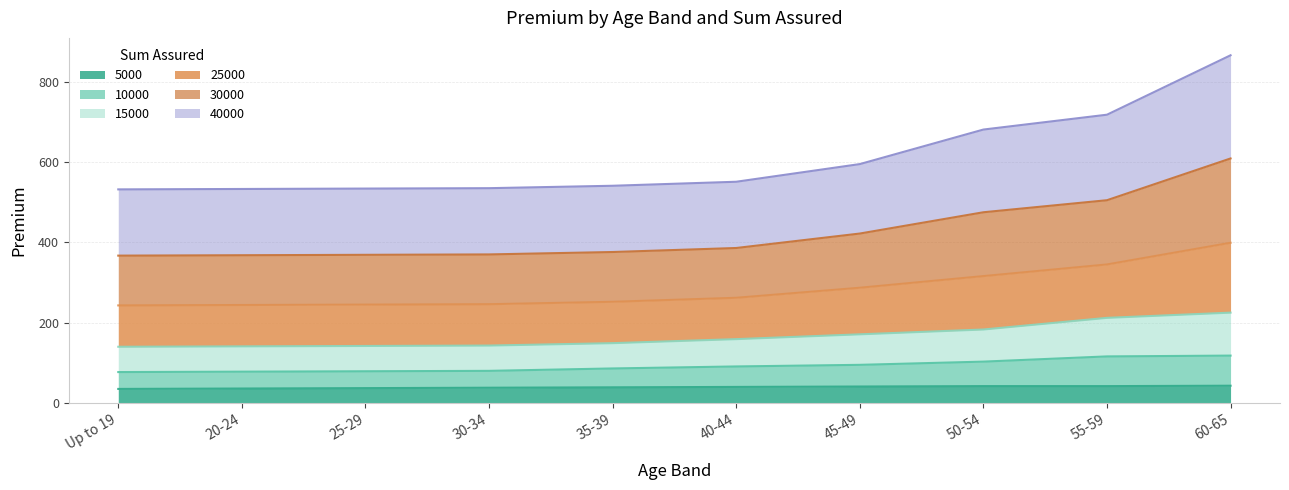

At which category is the sum across all series the highest?

60-65